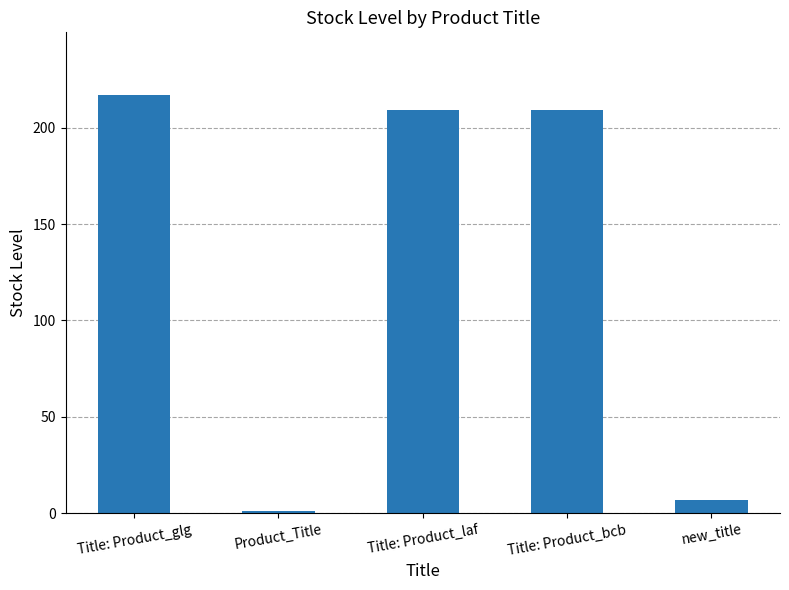

Which has a higher value, Title: Product_glg or Title: Product_laf?

Title: Product_glg